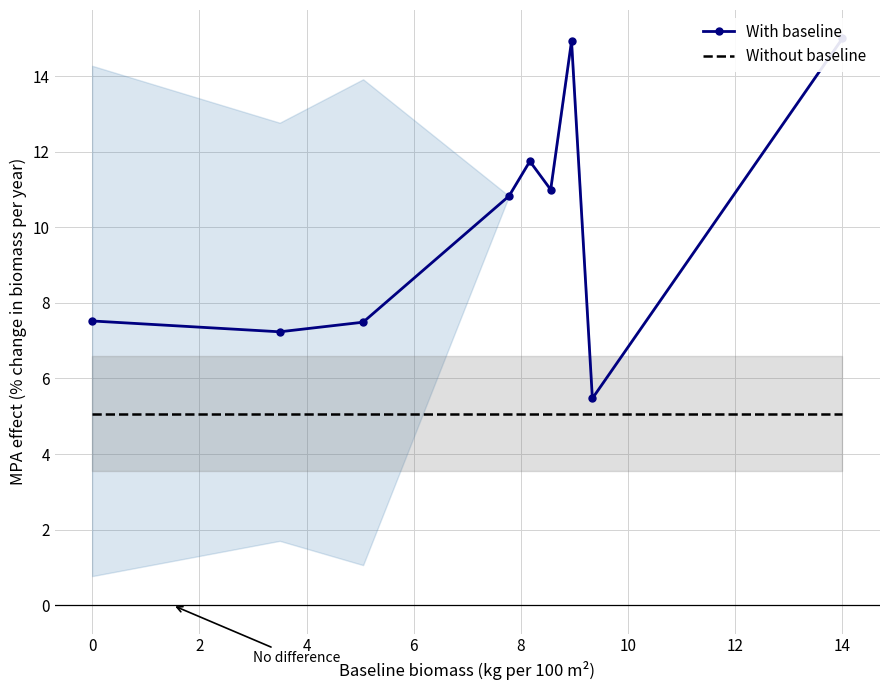

Rank the series by their maximum value, from lowest to highest.

Without baseline, With baseline